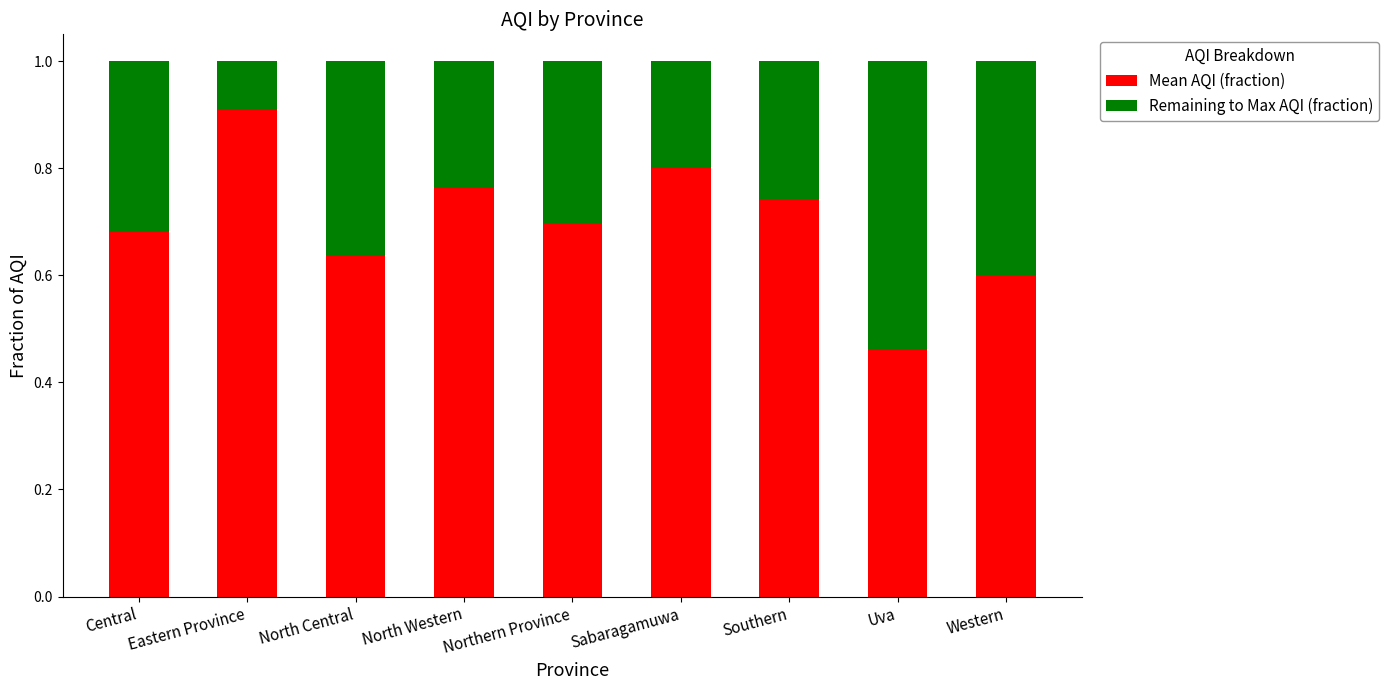

Count the Mean AQI (fraction) values in the range 0 to 1.

9